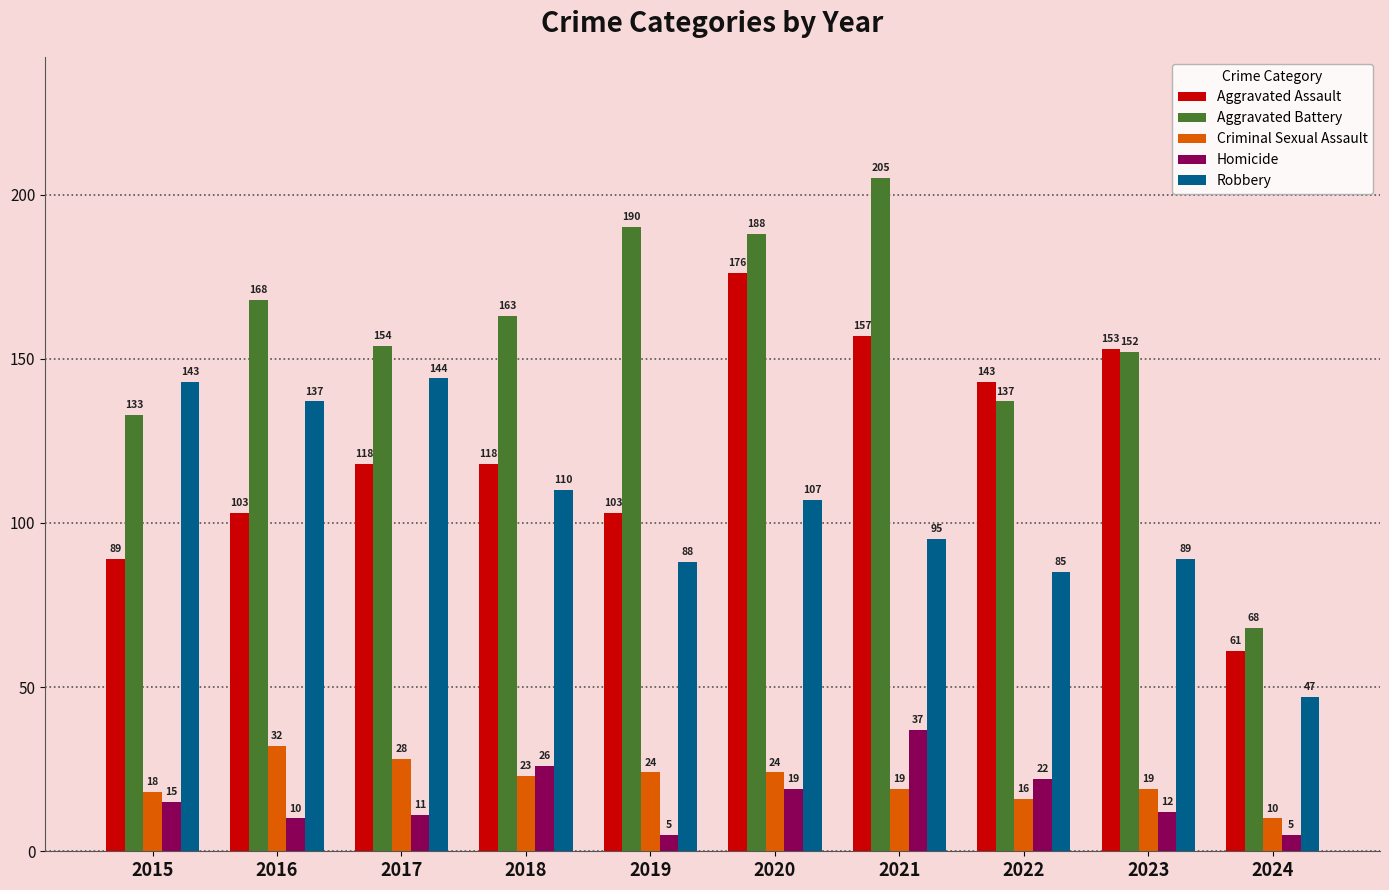

Rank the series at 2022 from highest to lowest value.

Aggravated Assault, Aggravated Battery, Robbery, Homicide, Criminal Sexual Assault